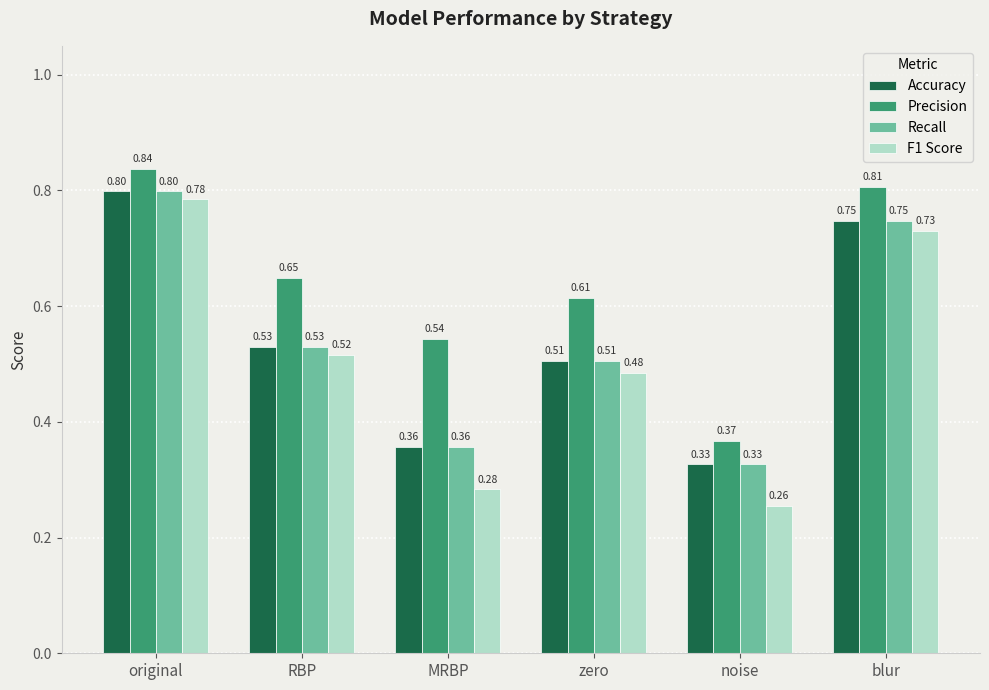

Between MRBP and noise, which series saw the biggest shift?

Precision